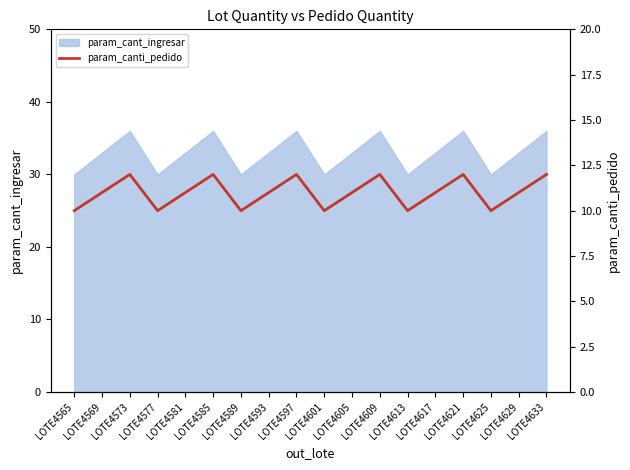

Is it true that param_cant_ingresar equals 33 at LOTE4629?

True